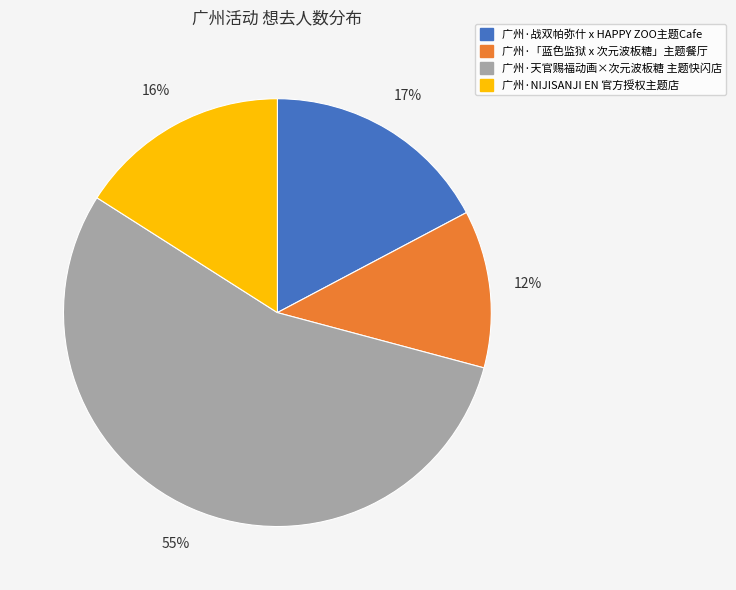

To the nearest percent, what is the difference between the 广州·NIJISANJI EN 官方授权主题店 and 广州·「蓝色监狱 x 次元波板糖」主题餐厅 slice percentages?

4%